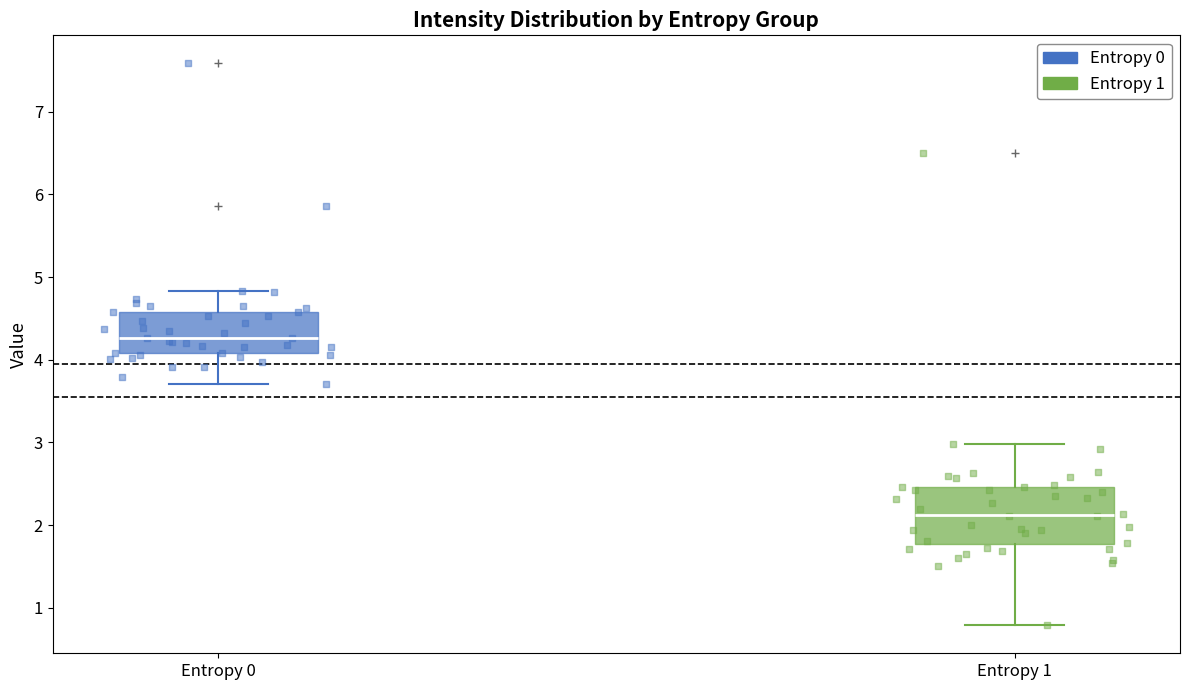

Comparing the boxes themselves (not the whiskers), which one is the tallest?

Entropy 1